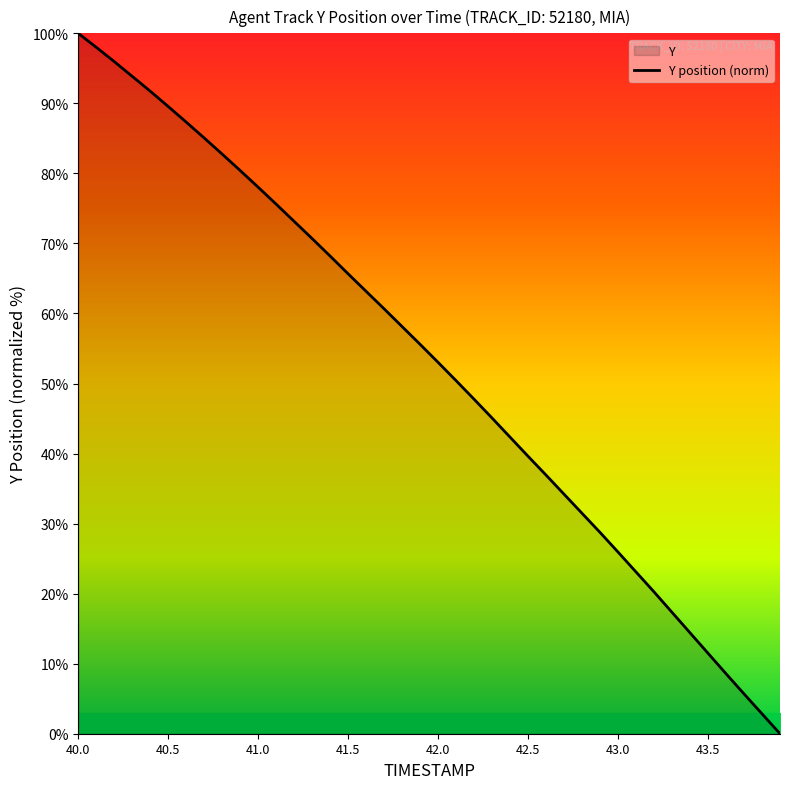

Count the number of data series in this chart.

1